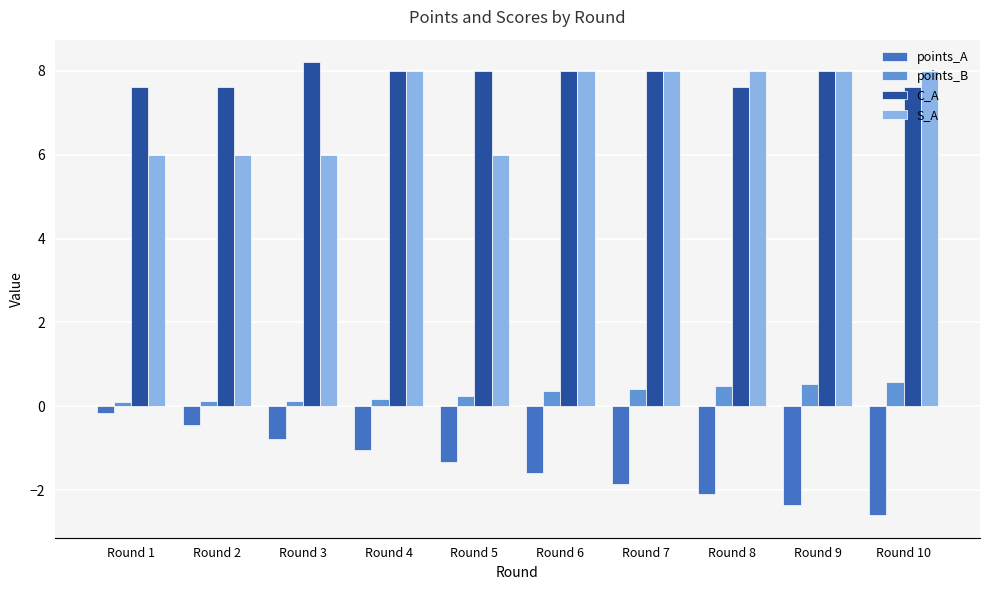

Rank the series at Round 3 from highest to lowest value.

C_A, S_A, points_B, points_A